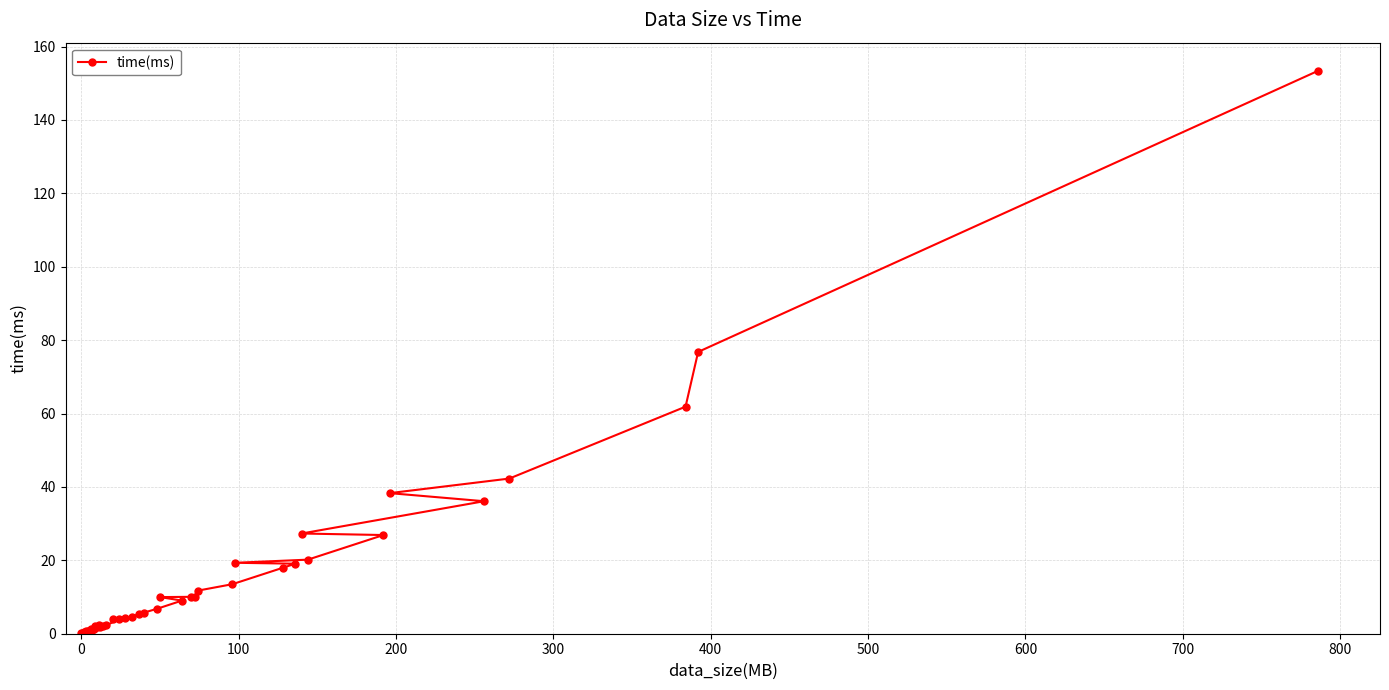

What is the value of the 21st point from the left?

5.8